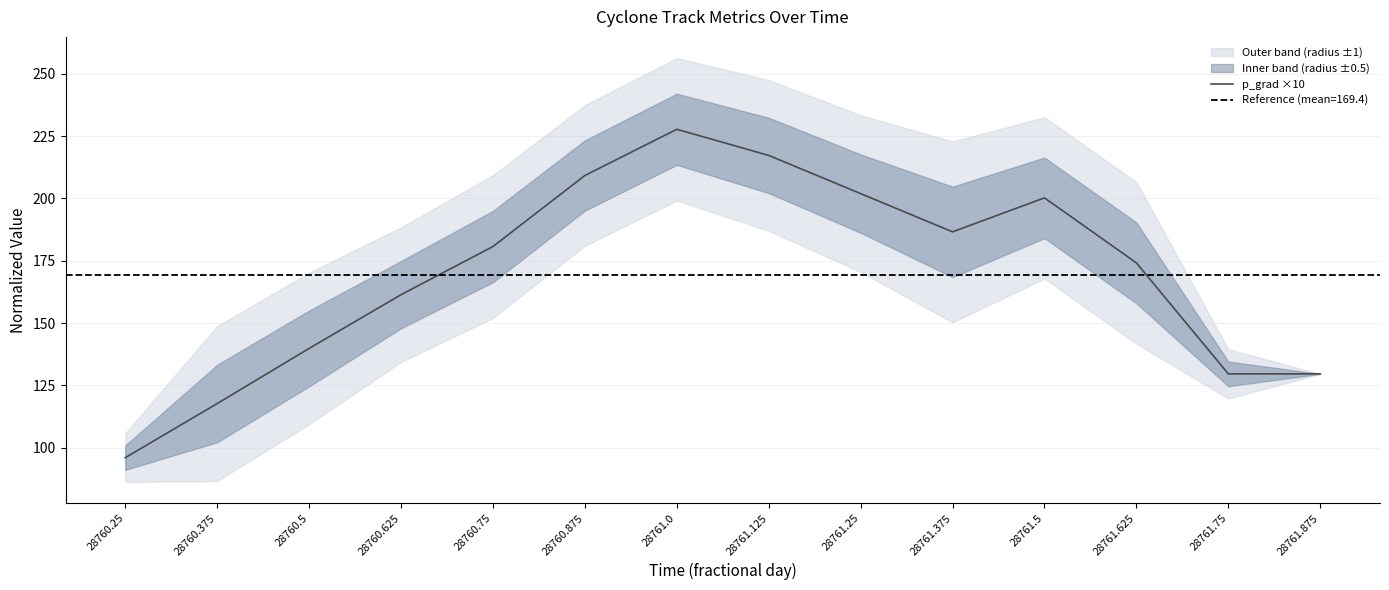

What is the ratio of the value at 28761.25 to the value at 28761.125?

0.9